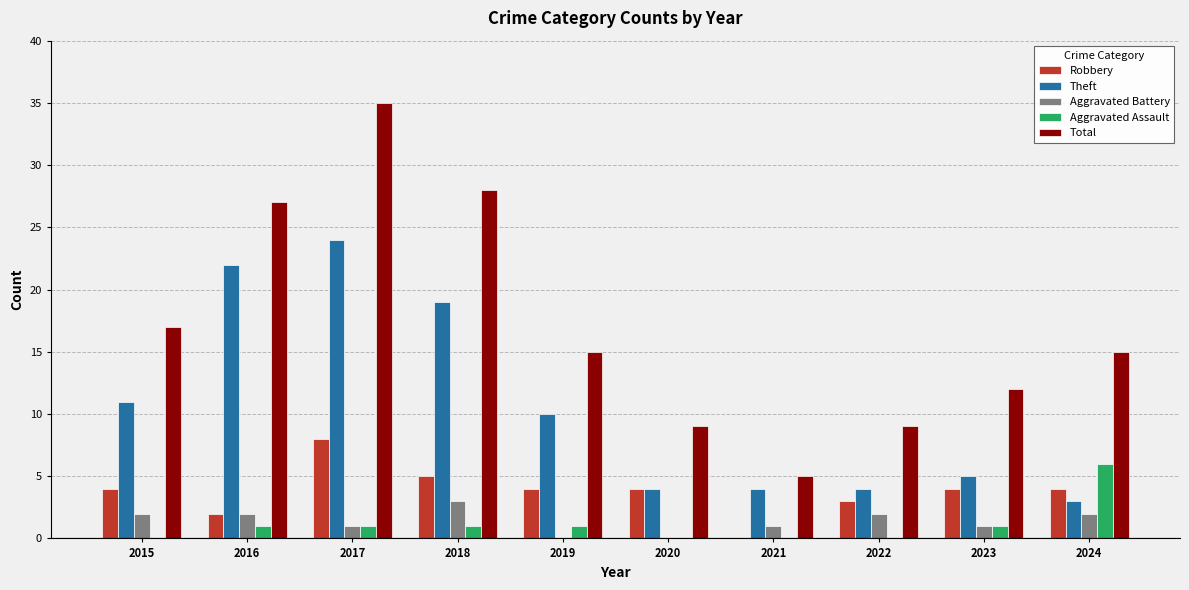

The Theft series shows 10 at 2019. True or false?

True